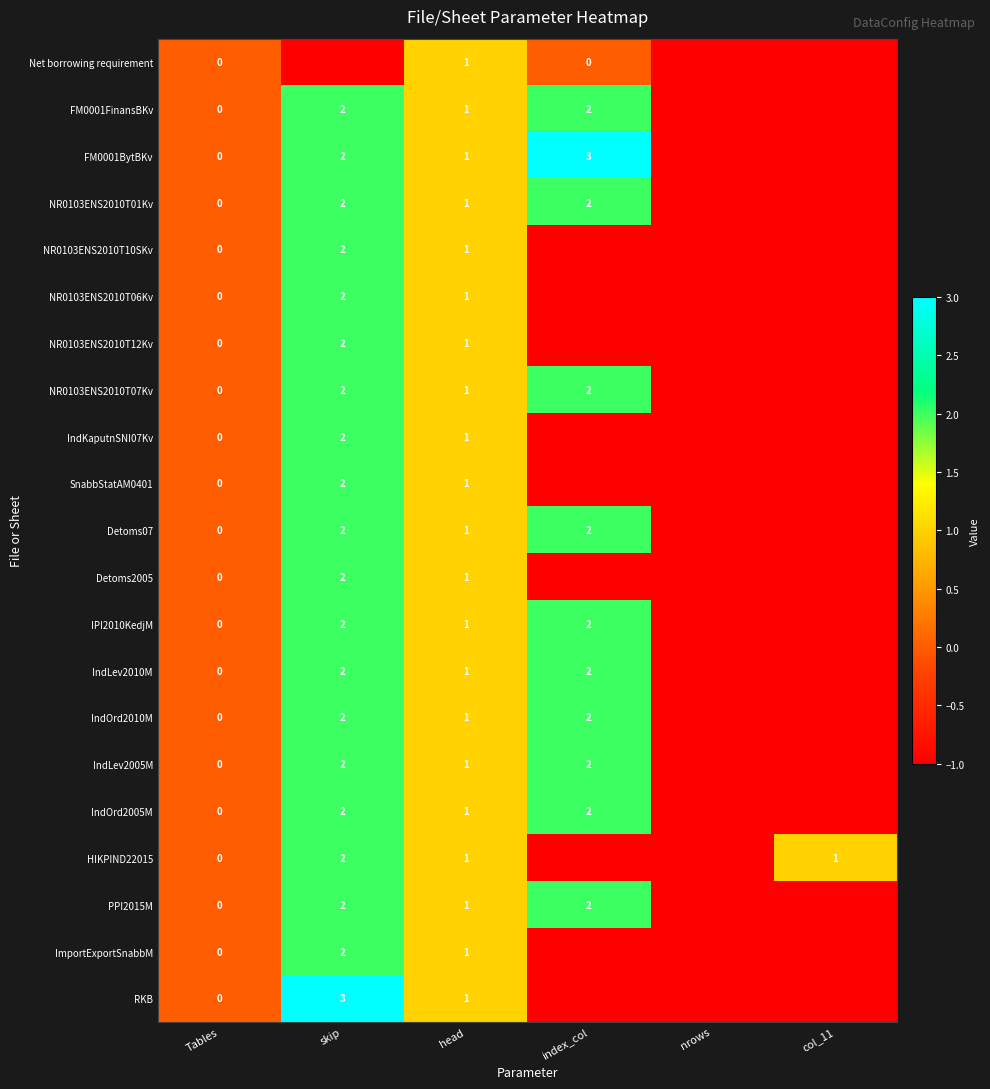

Is the value of IndOrd2005M at Tables greater than the value of FM0001BytBKv at index_col?

No